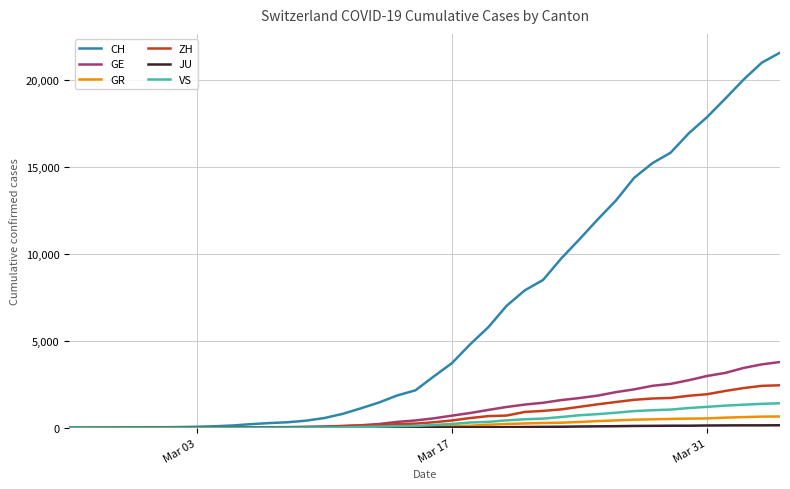

What is the difference between the maximum and minimum values in the VS series?

1418